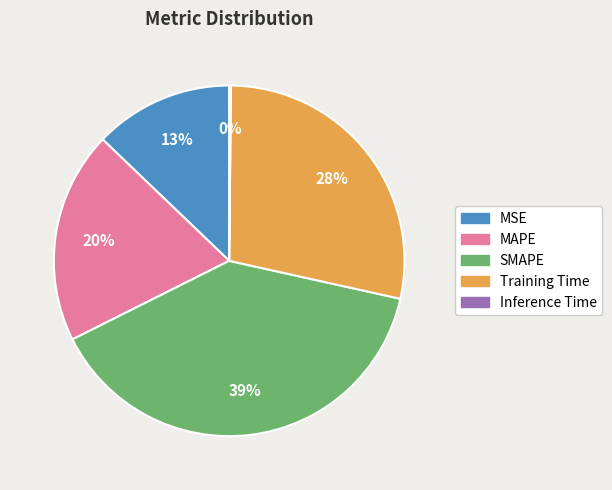

To the nearest percent, what is the difference between the largest and smallest slice percentages?

39%